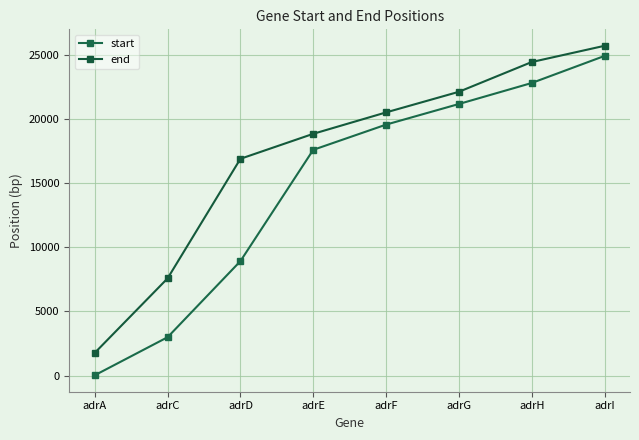

Reading left to right, extract all data points from this chart.

start: 25	2989	8916	17587	19552	21159	22795	24903
end: 1771	7574	16889	18836	20504	22110	24428	25693